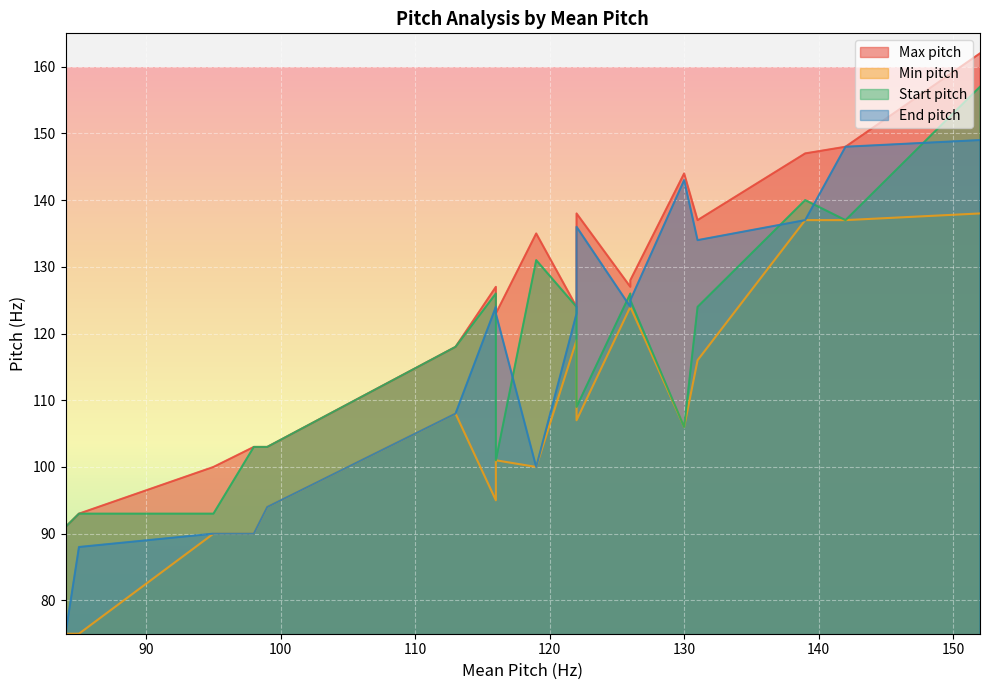

The value of End pitch at 119 is 150. True or false?

False